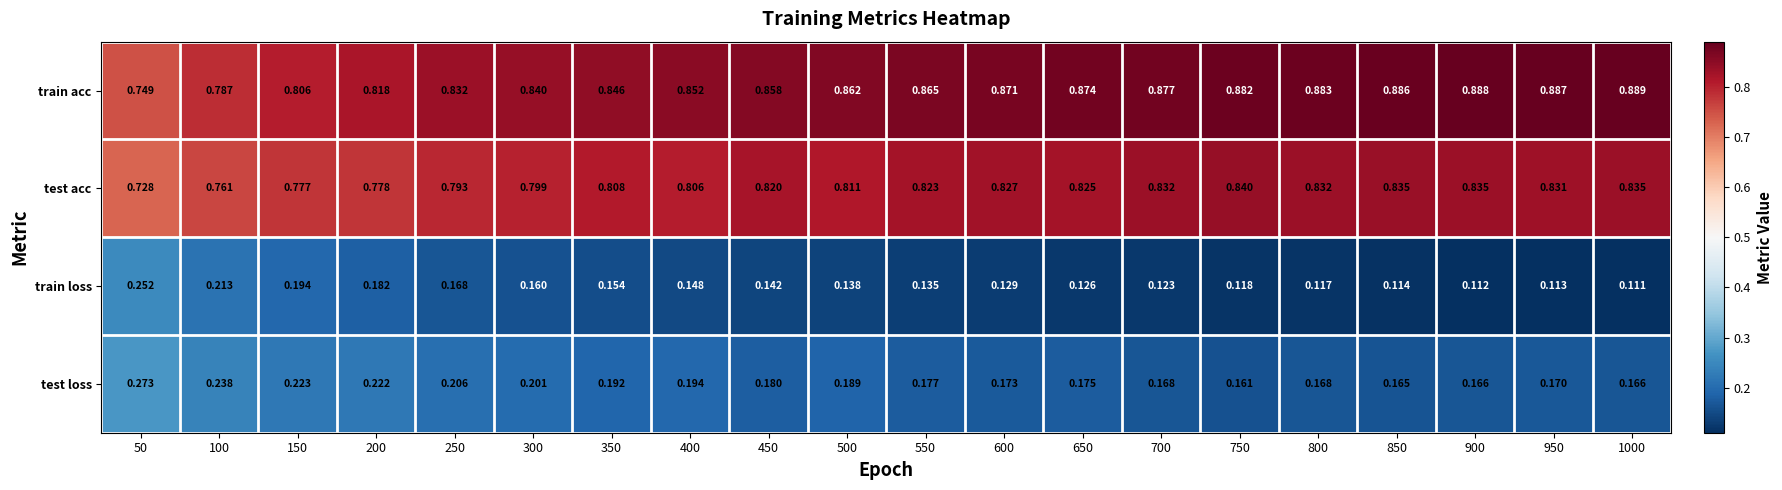

Which series has the widest spread of values?

train loss